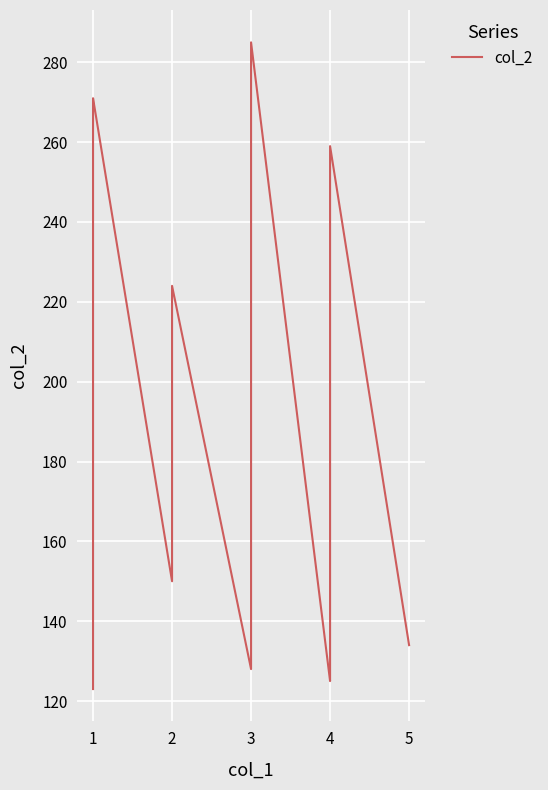

How many interior local peaks (higher than both neighbors) does the data have?

4